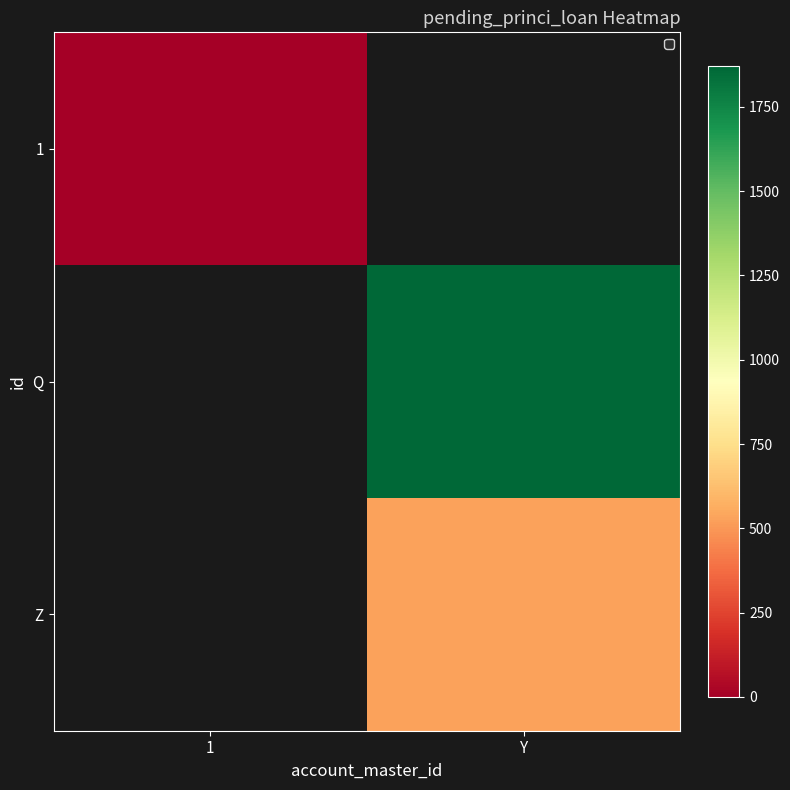

Which label corresponds to the largest value in the chart?

Y